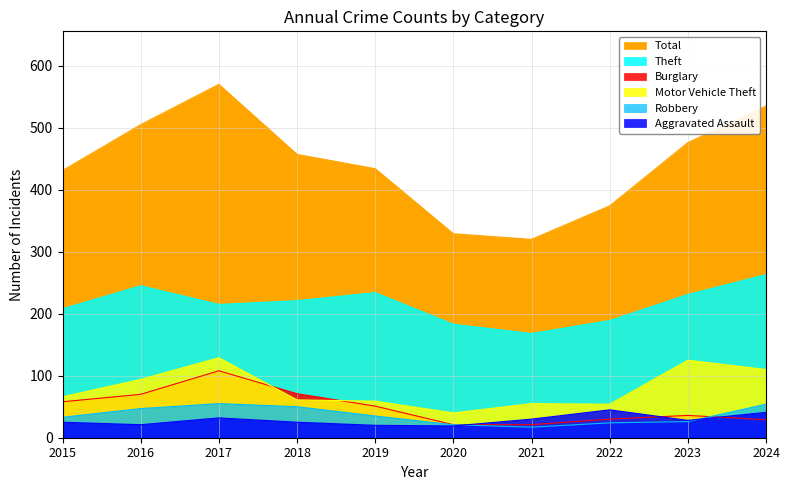

How many data points in Total are less than 457?

5